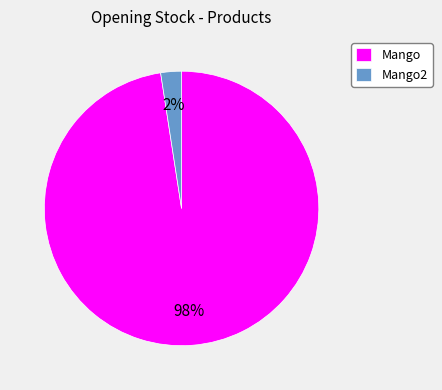

The Mango slice represents 91% of the pie. True or false?

False